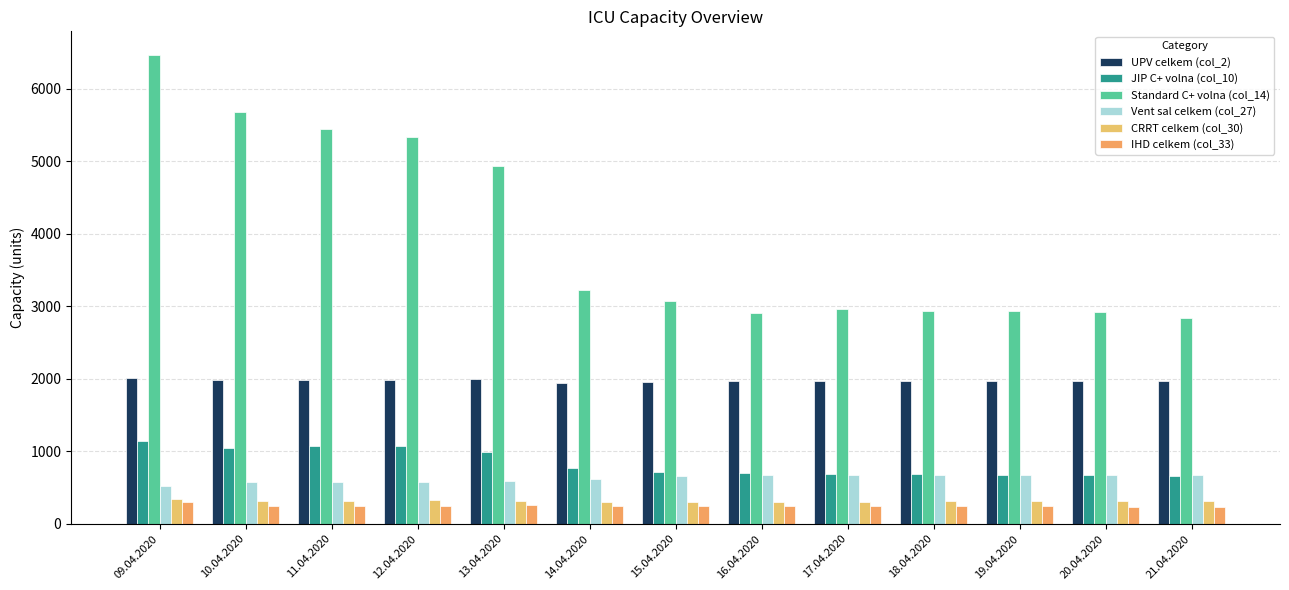

True or false: Vent sal celkem (col_27) has a value of 1077 at 16.04.2020.

False